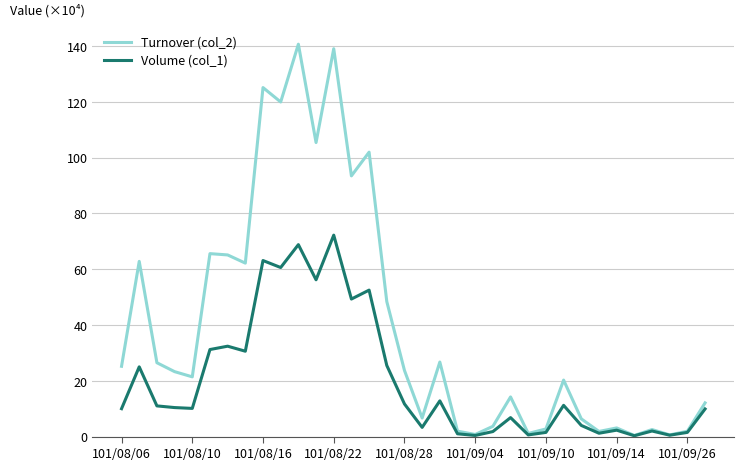

List the series in order of their peak value, lowest first.

Volume (col_1), Turnover (col_2)